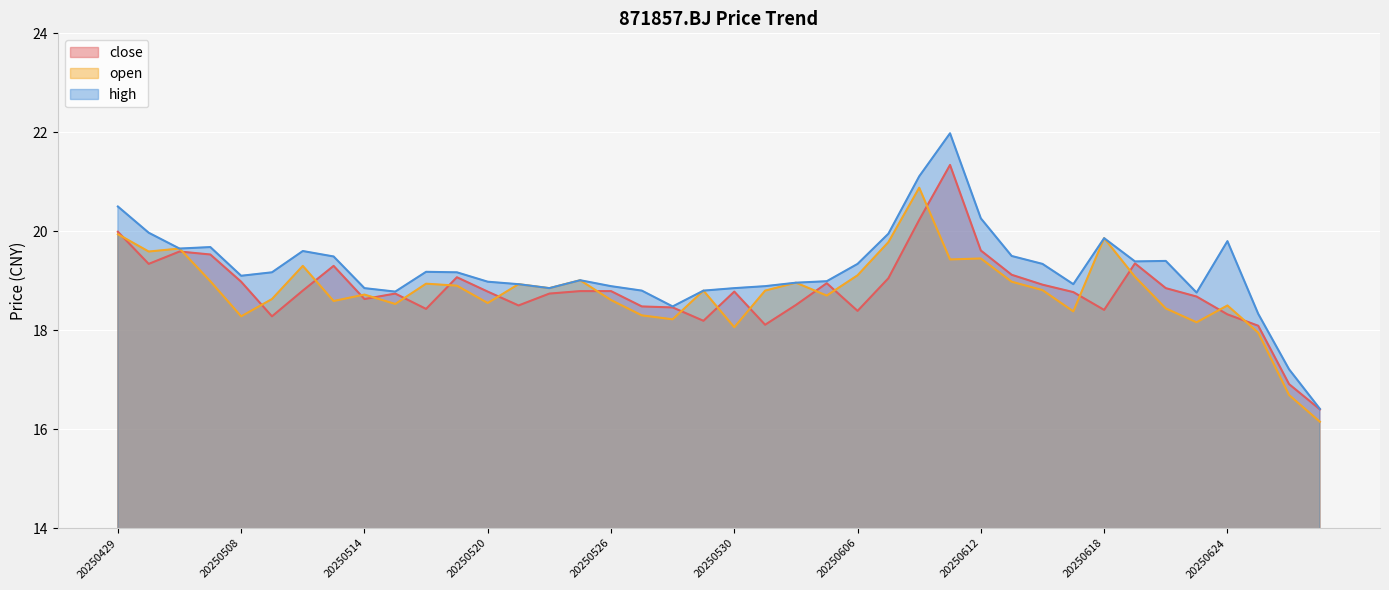

Reading left to right, what are all the values shown in this chart?

close: 20.0	19.3	19.6	19.5	19.0	18.3	18.8	19.3	18.6	18.7	18.4	19.1	18.8	18.5	18.7	18.8	18.8	18.5	18.5	18.2	18.8	18.1	18.5	18.9	18.4	19.1	20.2	21.3	19.6	19.1	18.9	18.8	18.4	19.4	18.9	18.7	18.3	18.1	16.9	16.4
open: 19.9	19.6	19.6	19.0	18.3	18.6	19.3	18.6	18.7	18.5	18.9	18.9	18.6	18.9	18.9	19.0	18.6	18.3	18.2	18.8	18.1	18.8	19.0	18.7	19.1	19.8	20.9	19.4	19.4	19.0	18.8	18.4	19.9	19.1	18.4	18.2	18.5	17.9	16.7	16.1
high: 20.5	20.0	19.6	19.7	19.1	19.2	19.6	19.5	18.9	18.8	19.2	19.2	19.0	18.9	18.9	19.0	18.9	18.8	18.5	18.8	18.9	18.9	19.0	19.0	19.3	19.9	21.1	22.0	20.3	19.5	19.3	18.9	19.9	19.4	19.4	18.8	19.8	18.3	17.2	16.4